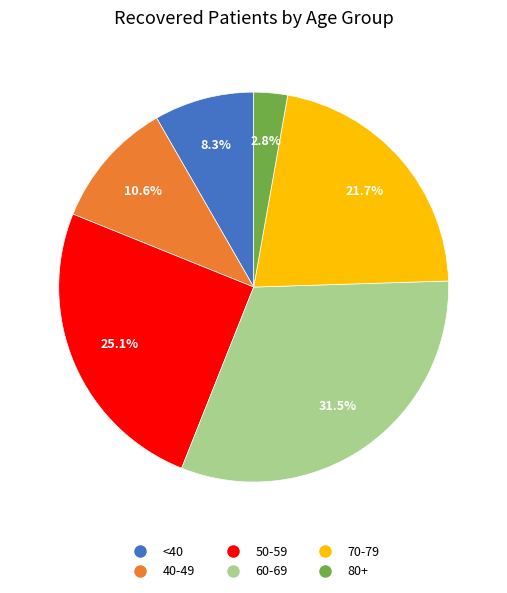

Is there a majority slice in this chart?

No